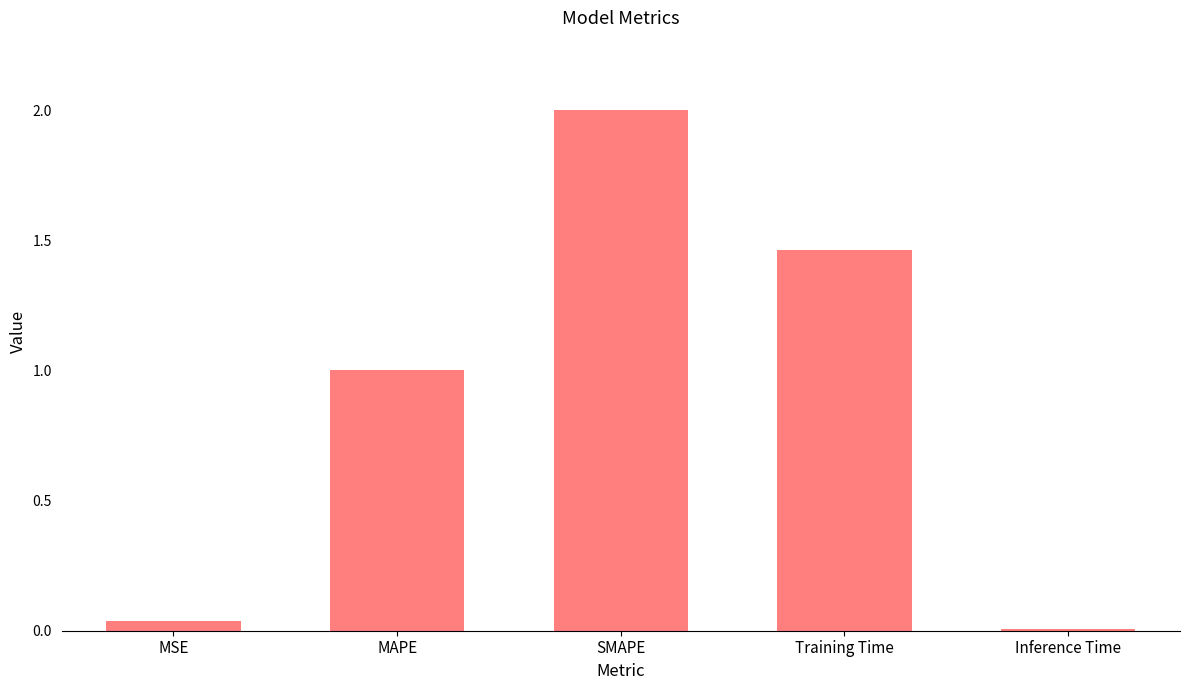

What is the change in value from MAPE to Training Time?

+0.5